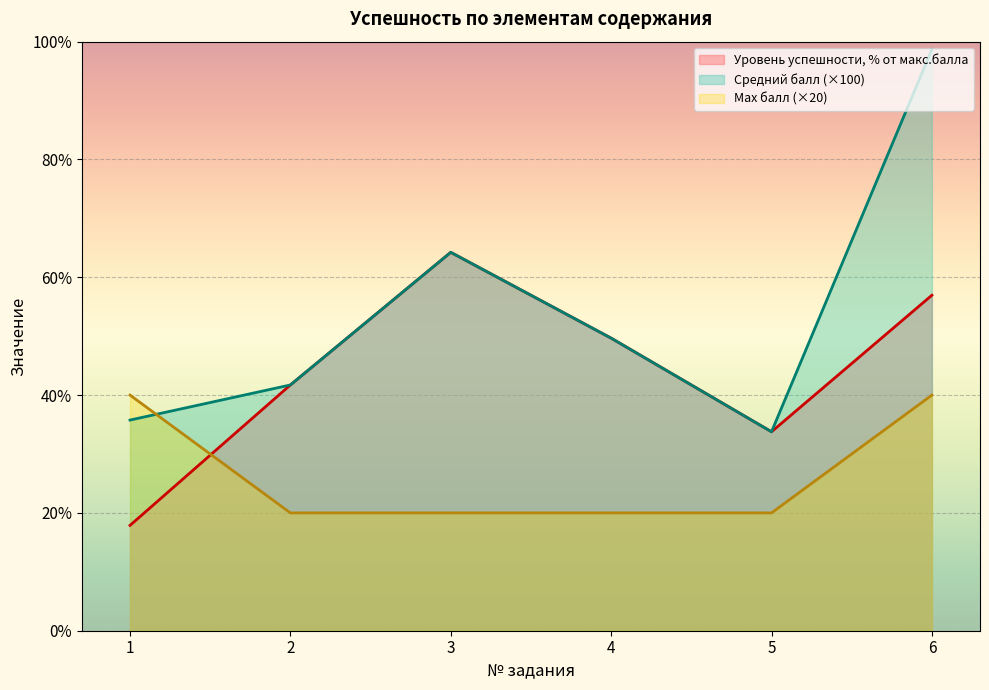

What is the sum of all Уровень успешности, % от макс.балла values?

264.2